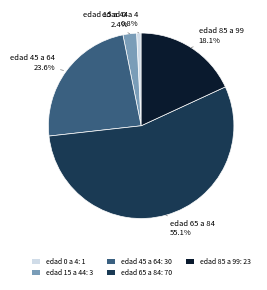

How much of the chart is everything except edad 85 a 99?

81.9%